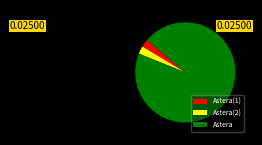

Count the number of slices in the pie.

3